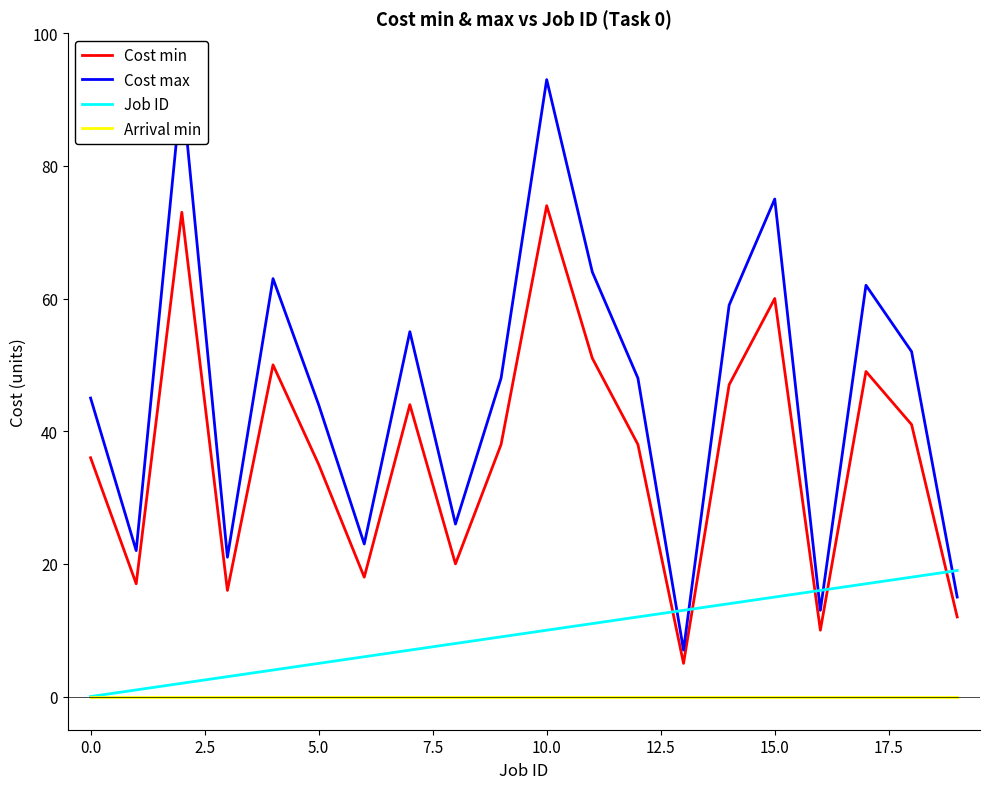

Rank the series by their average value, from highest to lowest.

Cost max, Cost min, Job ID, Arrival min